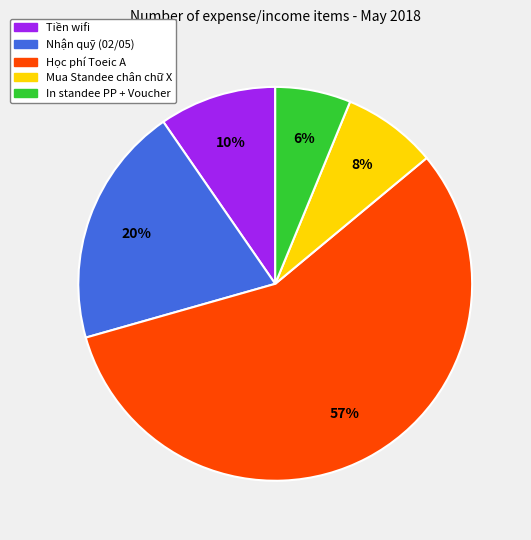

To the nearest percent, what is the average slice percentage?

20%